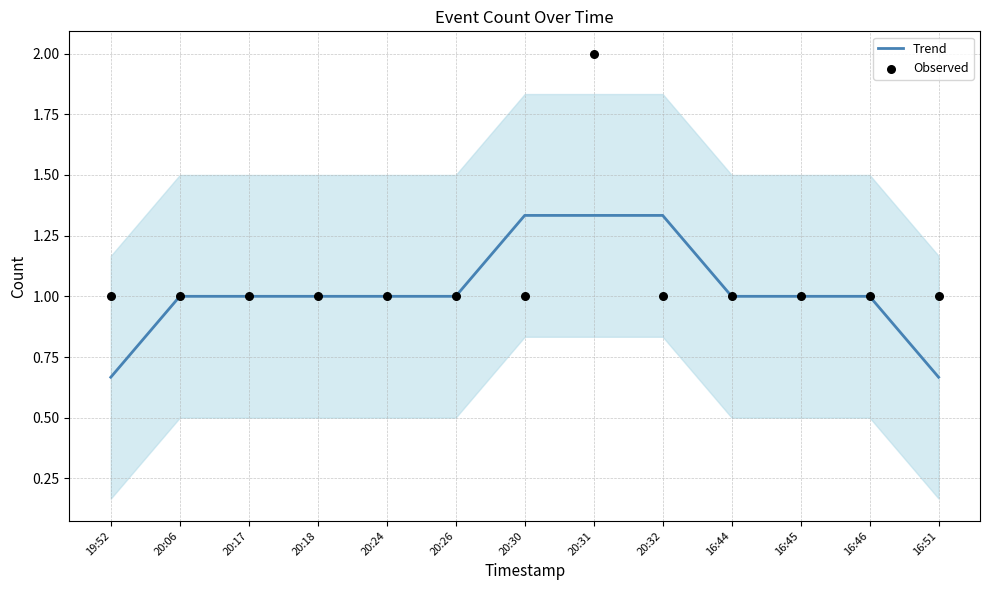

Which series contains the highest Y value?

Observed